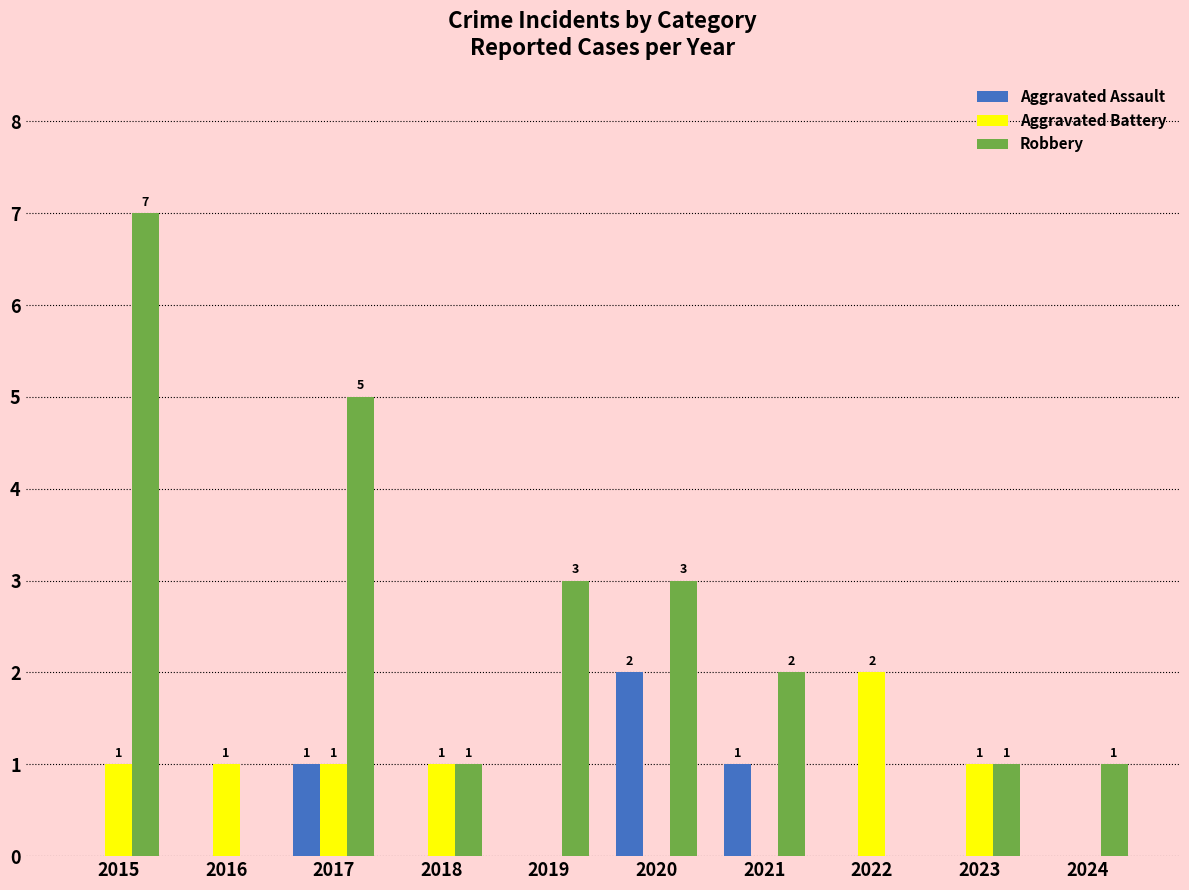

Which series changed the most between 2017 and 2024?

Robbery